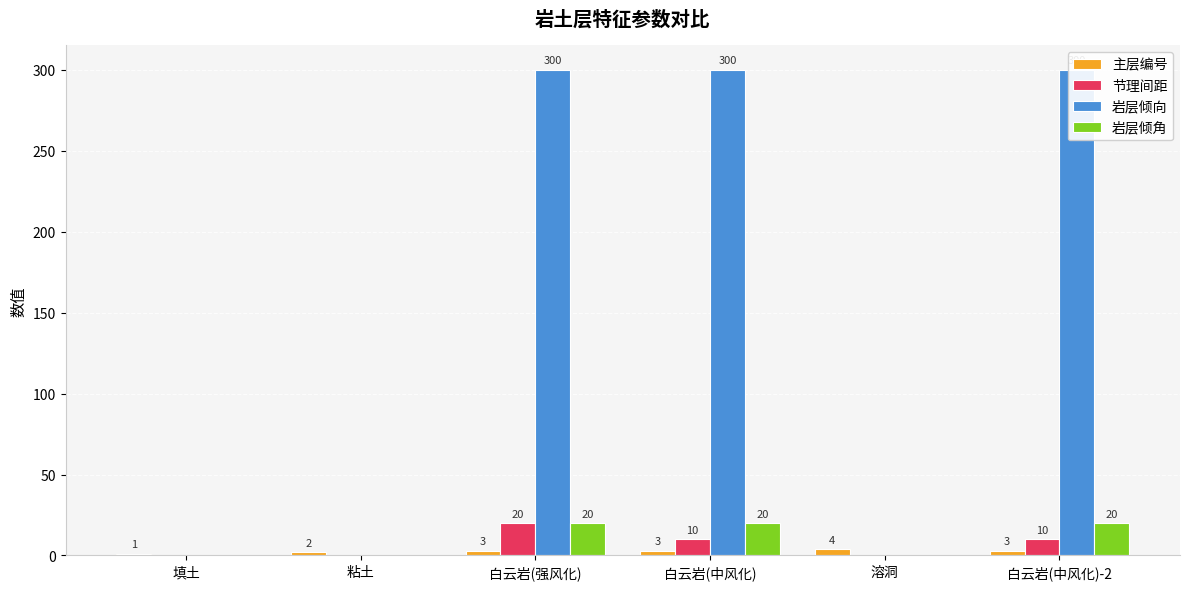

How many bars are there in each group?

4